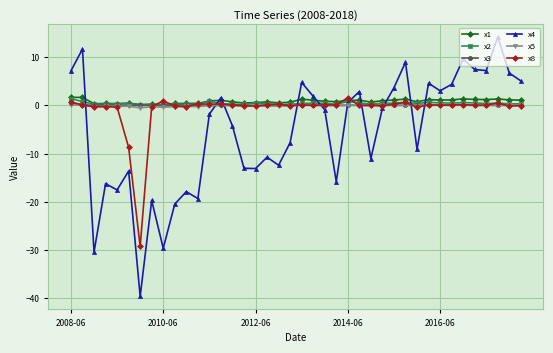

True or false: x4 and x1 cross at least once.

True